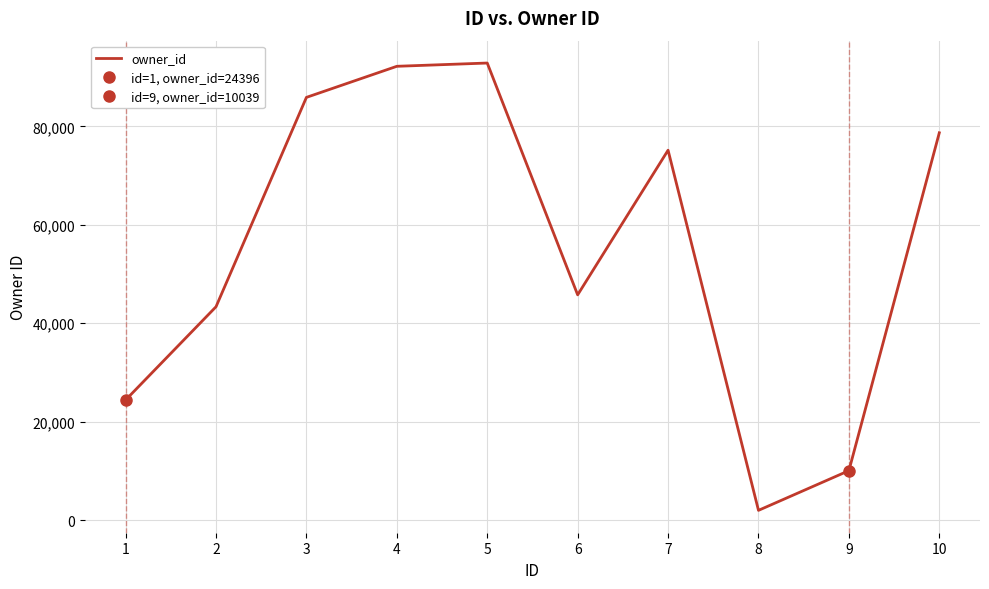

Reading left to right, extract all data points from this chart.

24396	43348	85901	92218	92882	45770	75165	1971	10039	78707